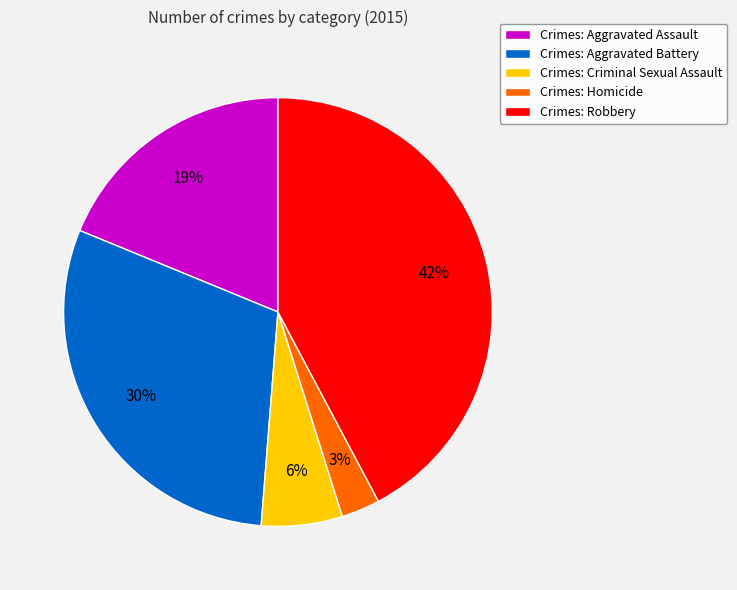

What percentage is the Crimes: Aggravated Assault slice, to the nearest percent?

19%